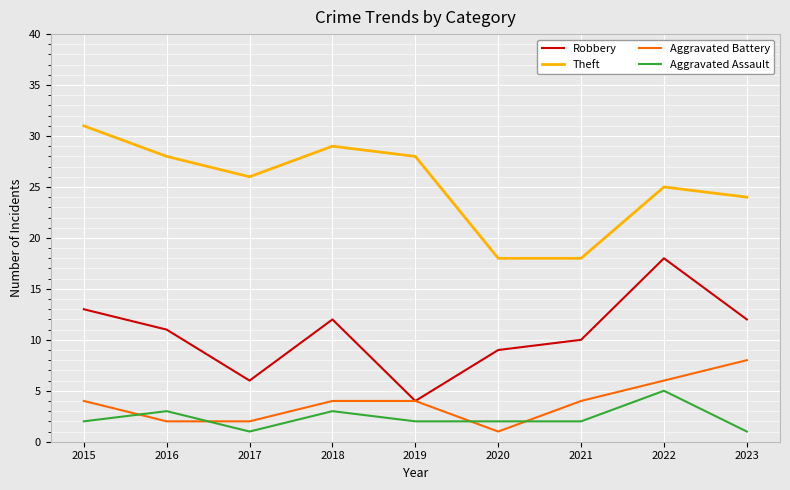

True or false: Robbery has more than 1 points higher than both neighbors.

True